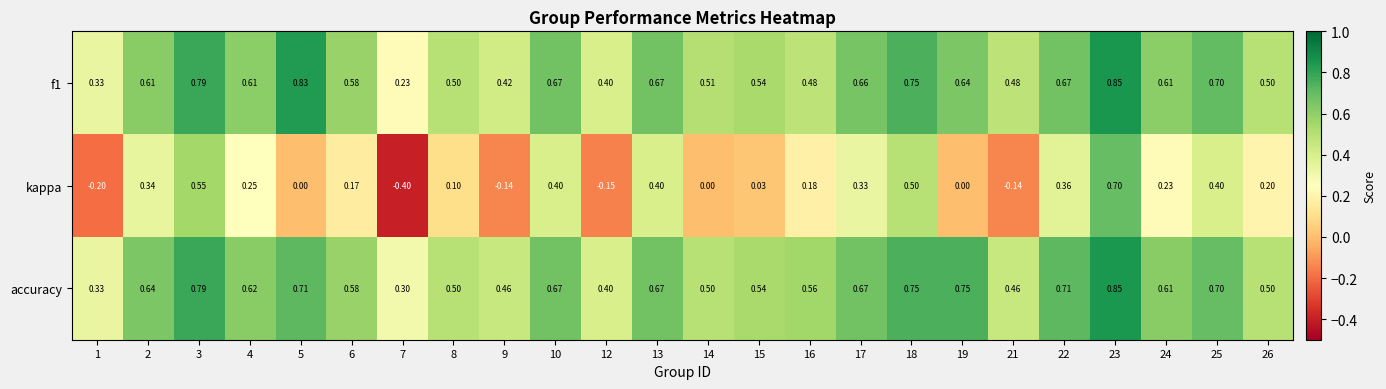

Which series has the largest range (max minus min)?

kappa